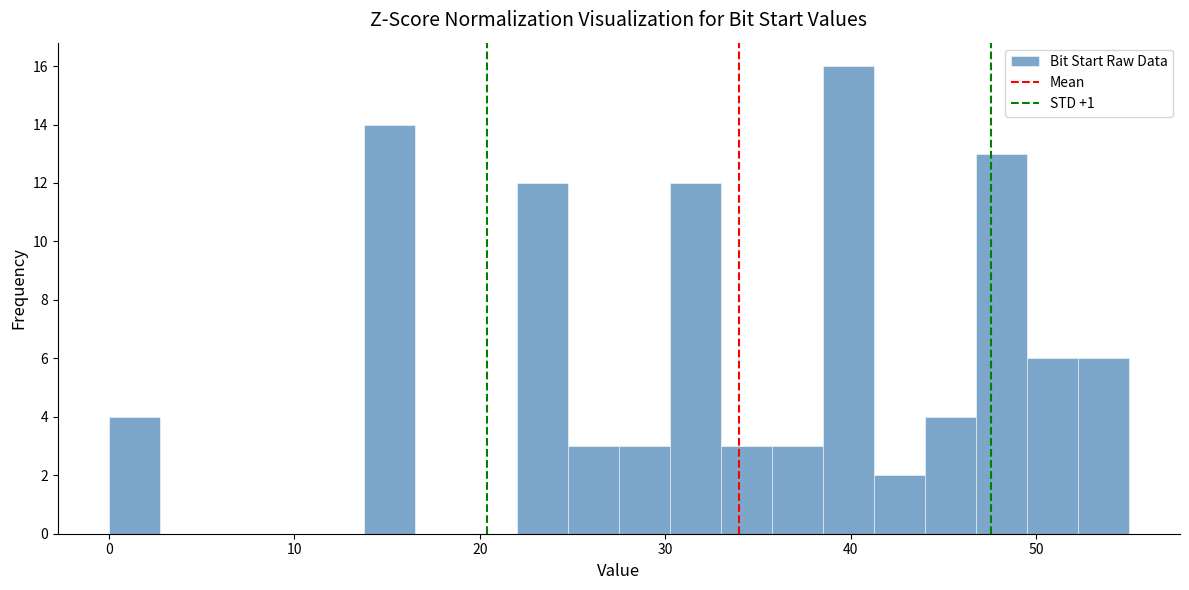

Read against the x-axis, roughly where is the centre of the tallest bar?

40